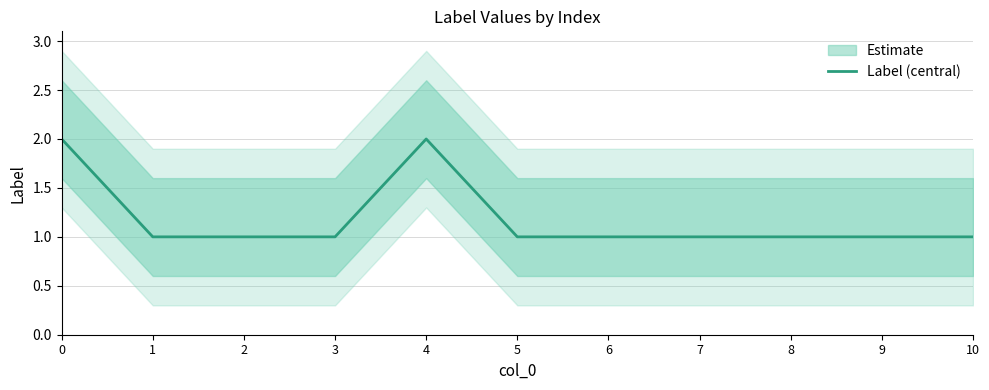

What is the maximum value shown in the chart?

2